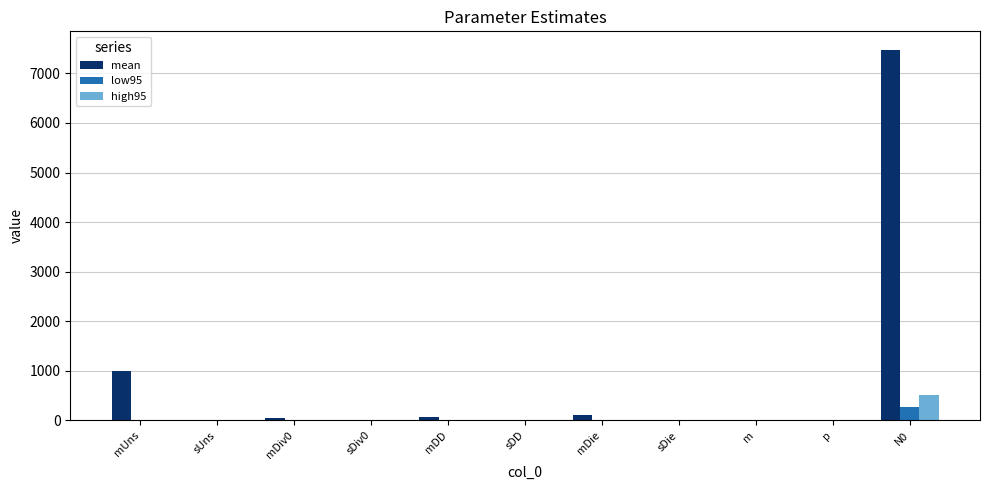

Which series has the largest total across all categories?

mean